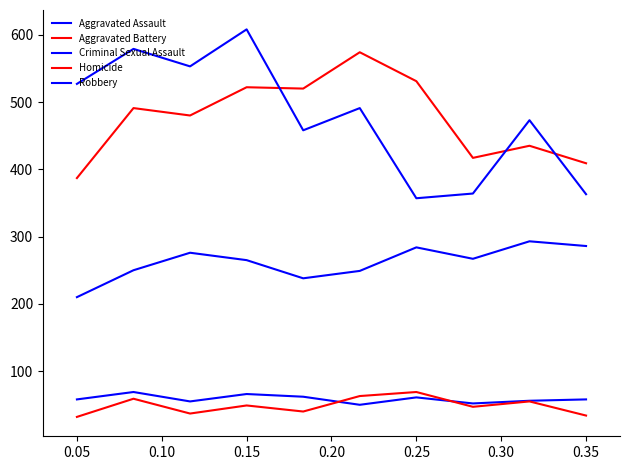

What is the lowest value of the Robbery series?

357